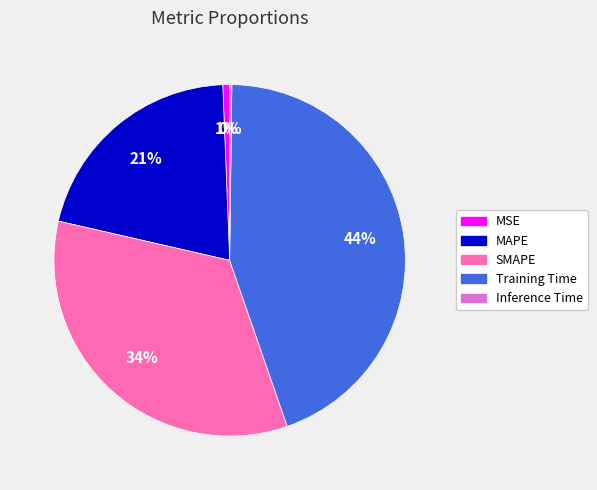

Do MSE and MAPE together represent more than half of the pie?

No